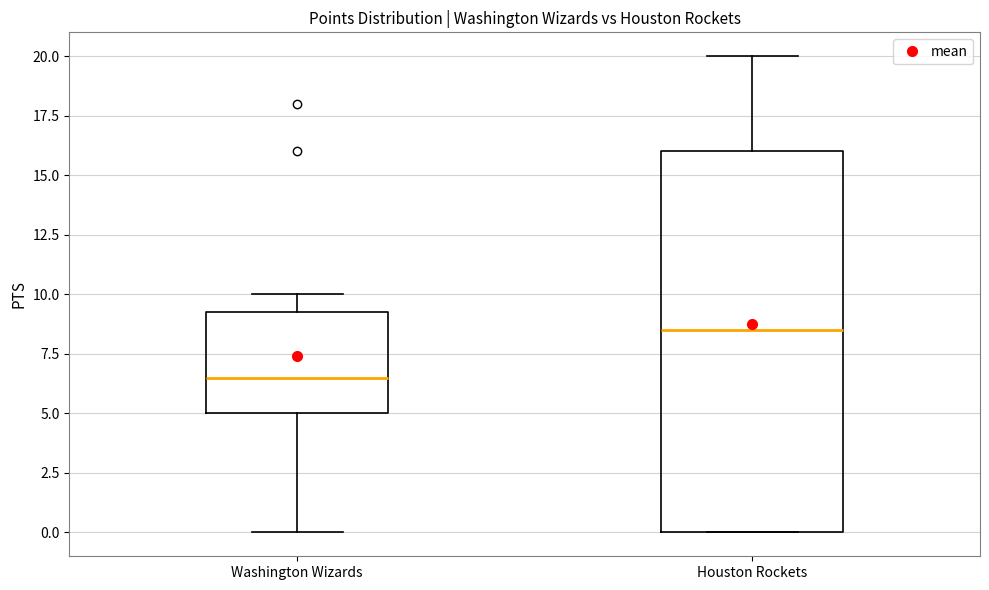

Reading left to right, read every box against the y-axis: the position of its median line, the range the box covers, and the ends of its whiskers. The values are not printed on the chart, so give them approximately, as read against the axis.

Washington Wizards: median 6.5, box 5.0 to 9.5, whiskers 0.0 to 10.0
Houston Rockets: median 8.5, box 0.0 to 16.0, whiskers 0.0 to 20.0